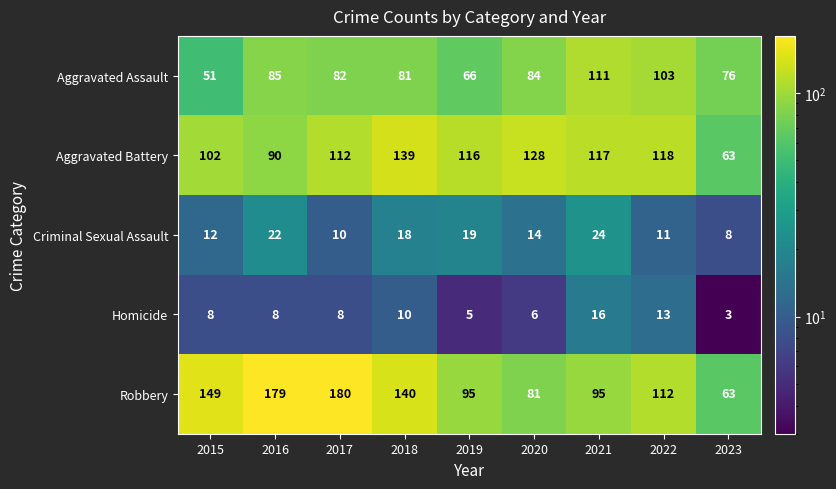

The Criminal Sexual Assault series shows 22 at 2016. True or false?

True